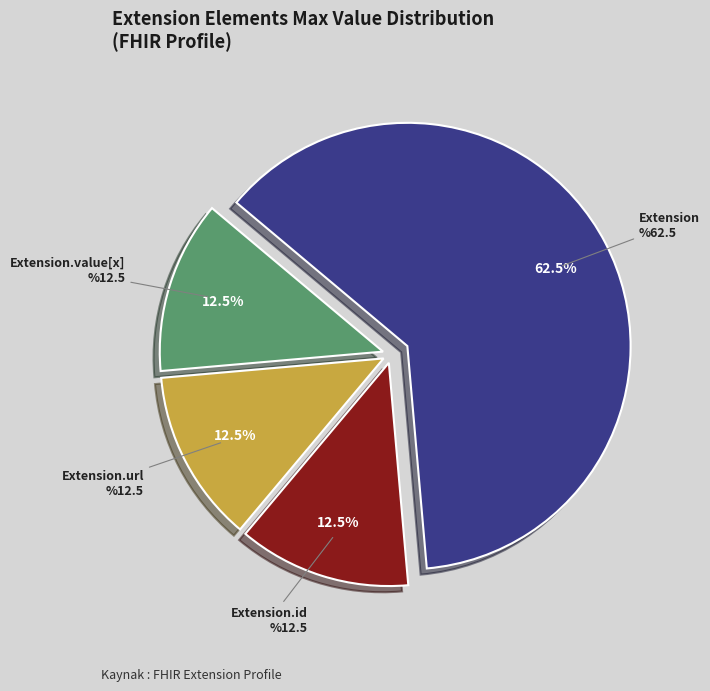

What portion of the pie excludes Extension?

37.5%